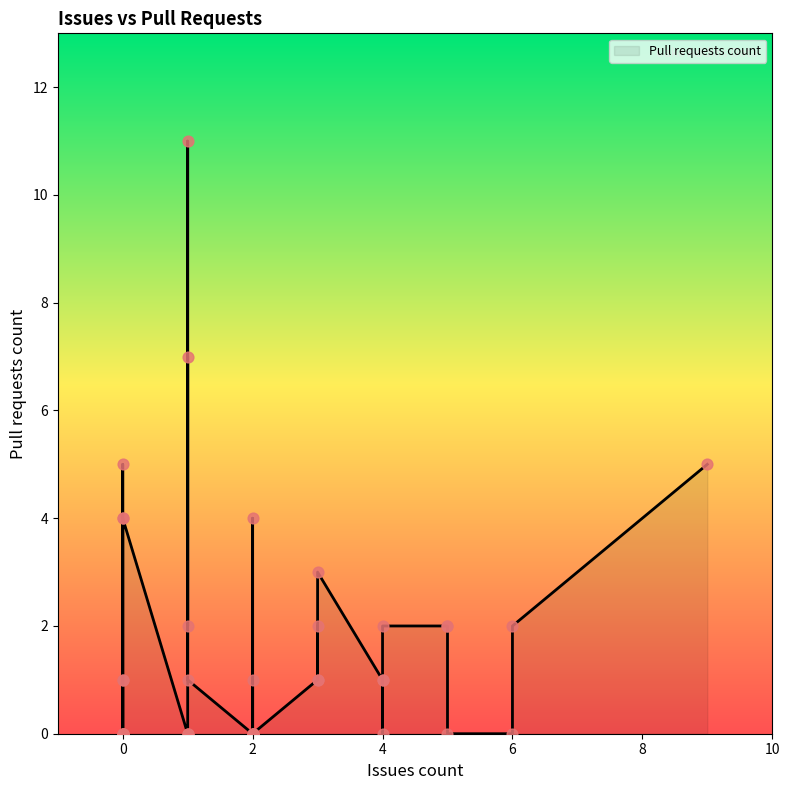

What is the change in value from 2 to 0?

-1